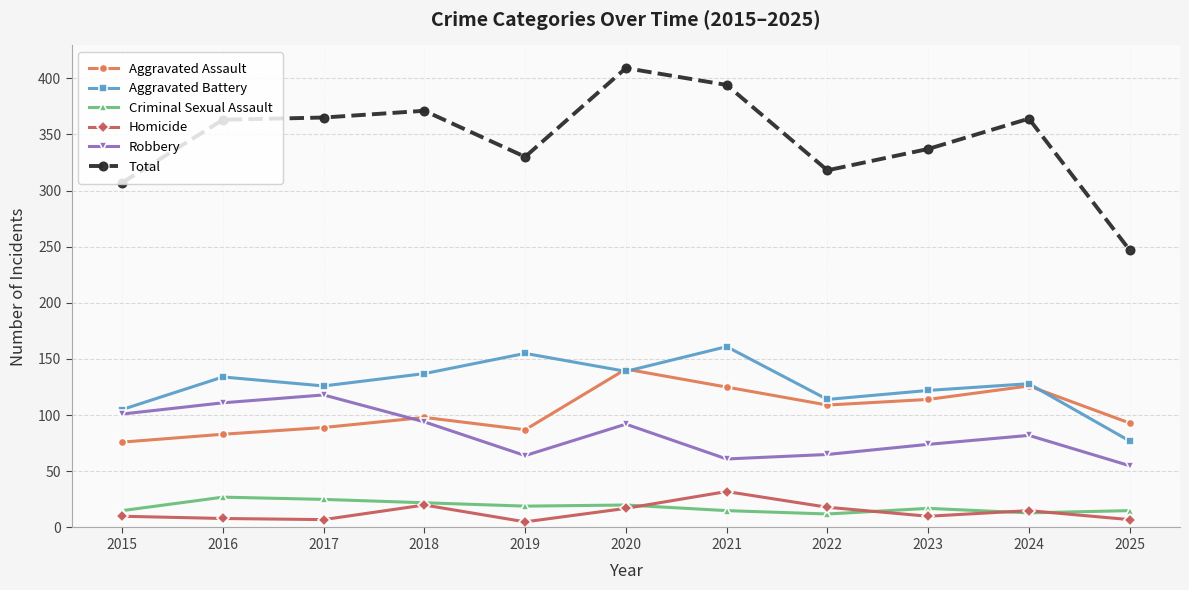

In Aggravated Battery, how many points are higher than both neighbors (excluding endpoints)?

4